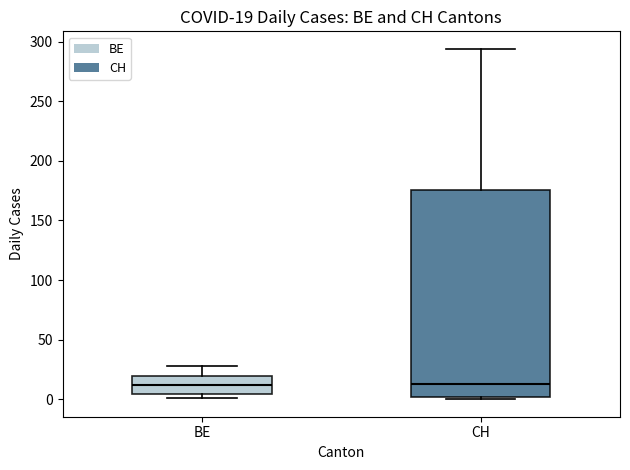

Which box is the tallest, from its lower edge to its upper edge?

CH